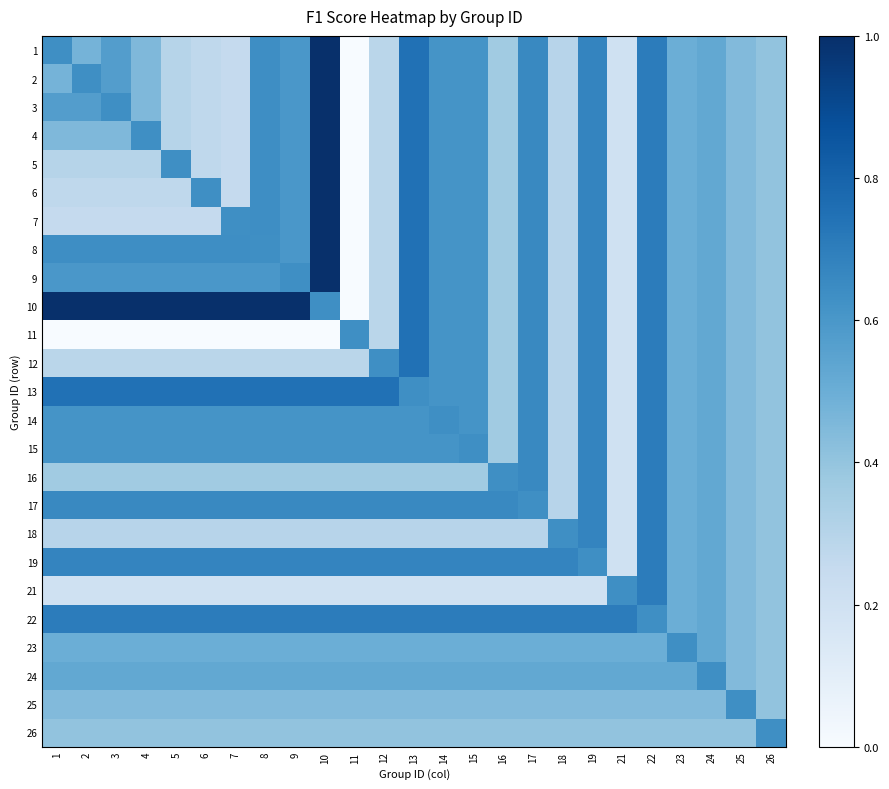

What is the maximum value shown in the chart?

1.0